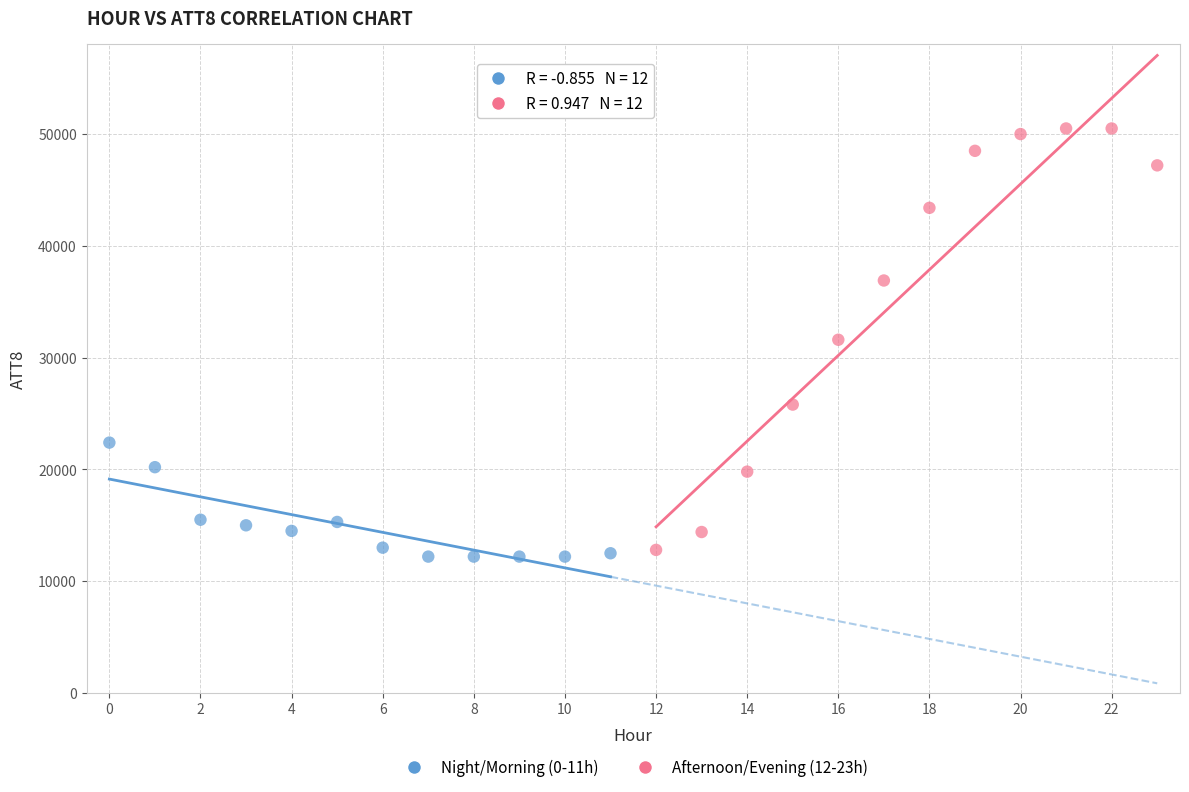

Which series has the largest Y range (max minus min)?

Afternoon/Evening (12-23h)